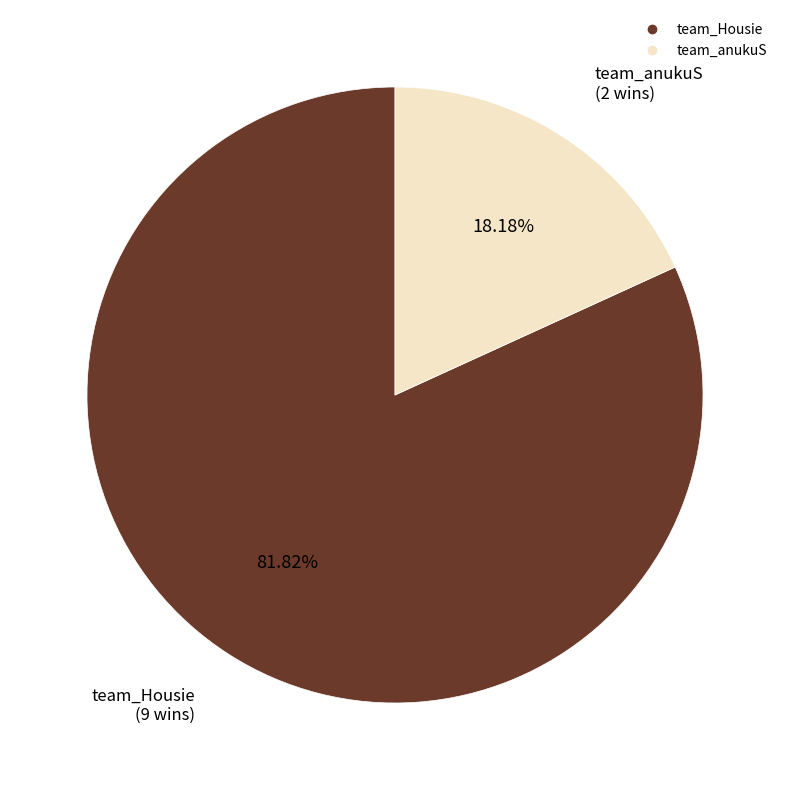

The team_Housie slice represents 93% of the pie. True or false?

False